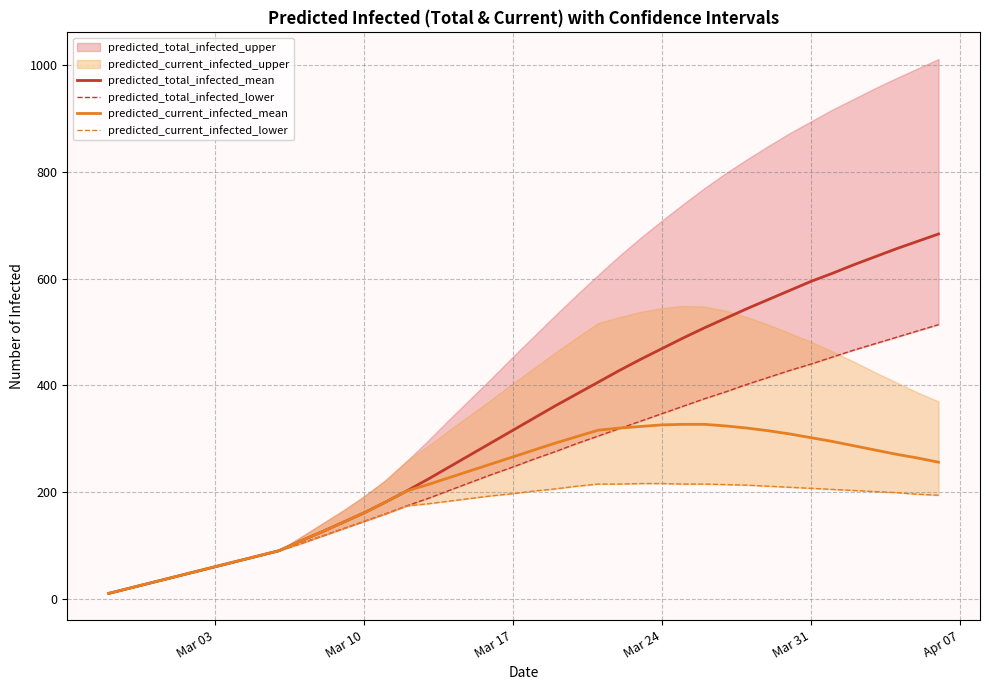

What is the maximum value for predicted_total_infected_mean?

684